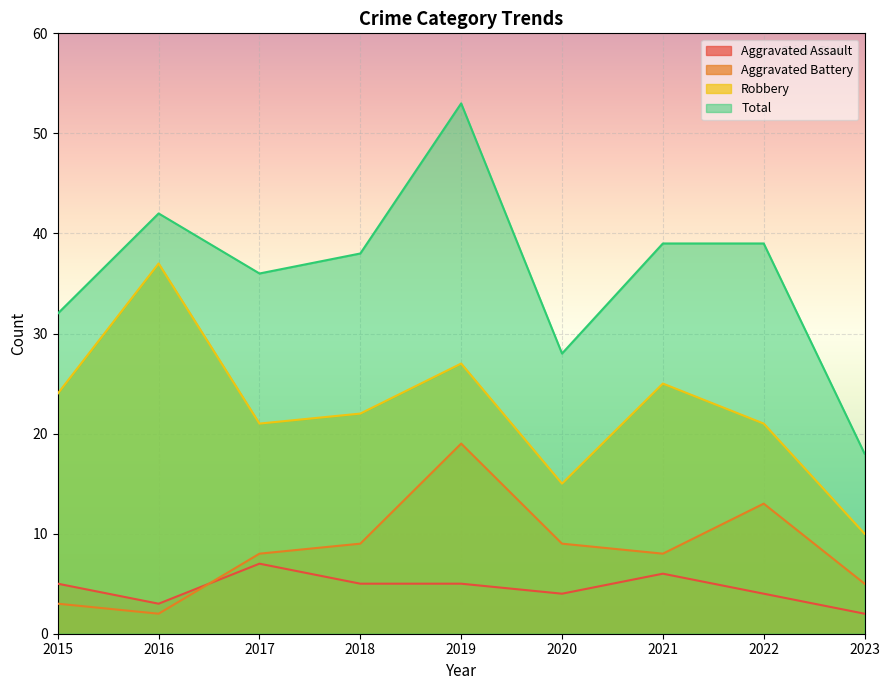

At 2018, list the series in order from largest to smallest.

Total, Robbery, Aggravated Battery, Aggravated Assault